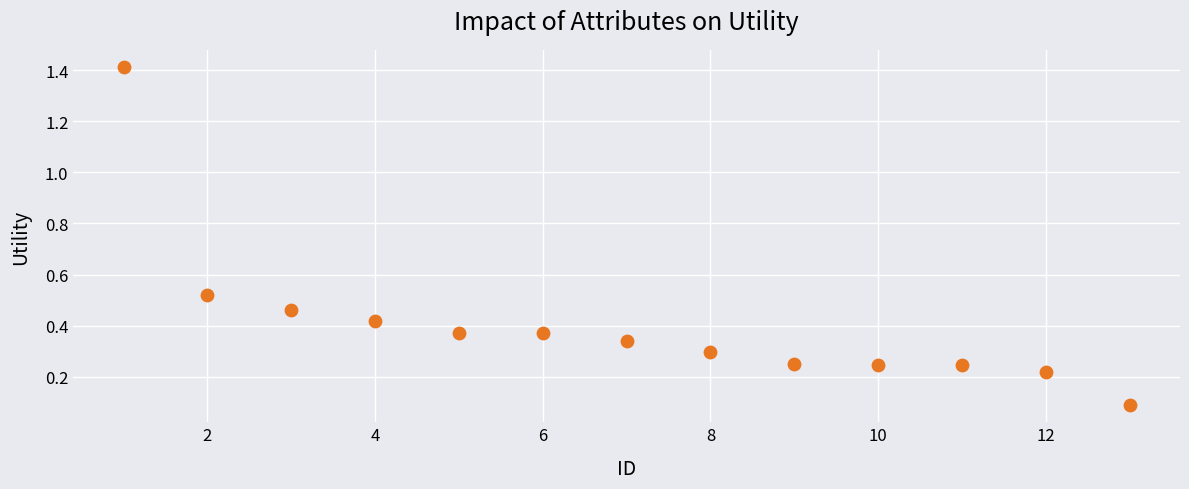

What is the range of Y values (max minus min)?

1.3